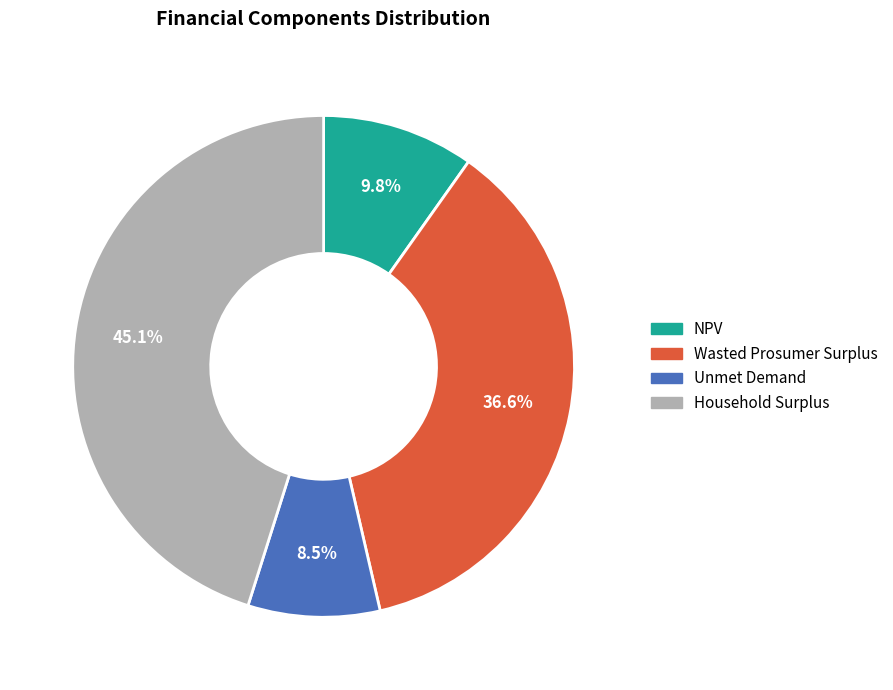

To the nearest percent, what is the difference between the NPV and Household Surplus slice percentages?

35%